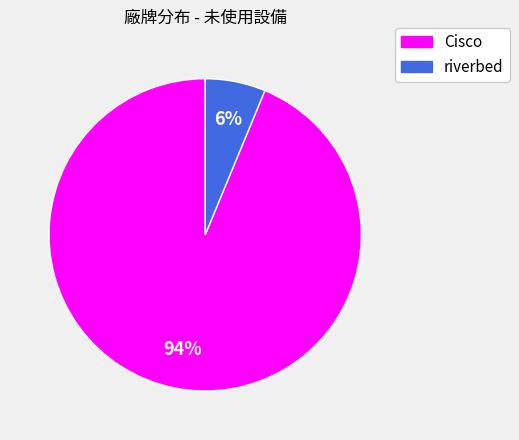

Count the number of slices in the pie.

2